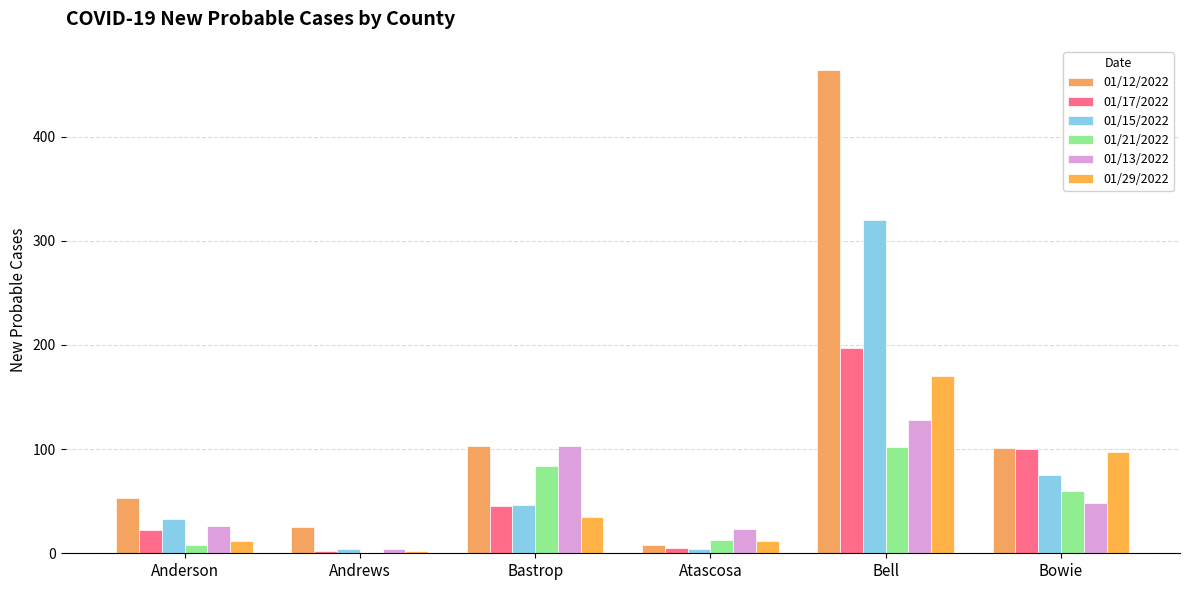

Which has a higher value, Anderson or Bastrop?

Bastrop